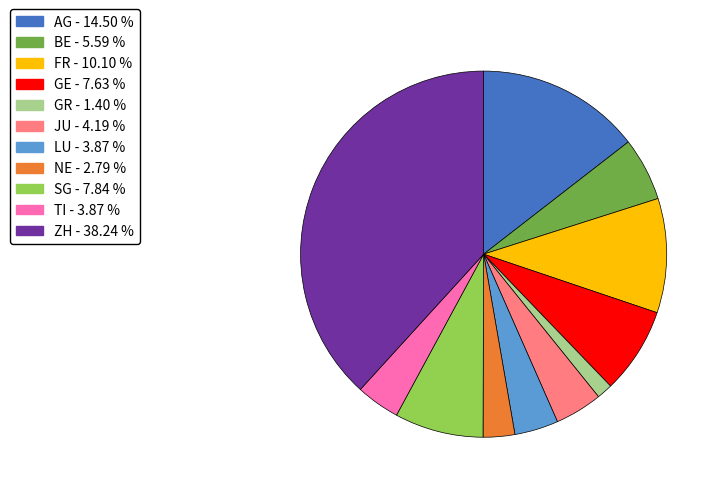

Is there a majority slice in this chart?

No